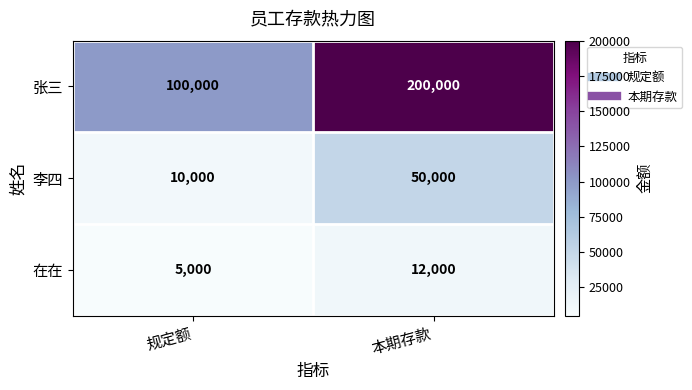

List the series in order of their overall mean, highest first.

张三, 李四, 在在